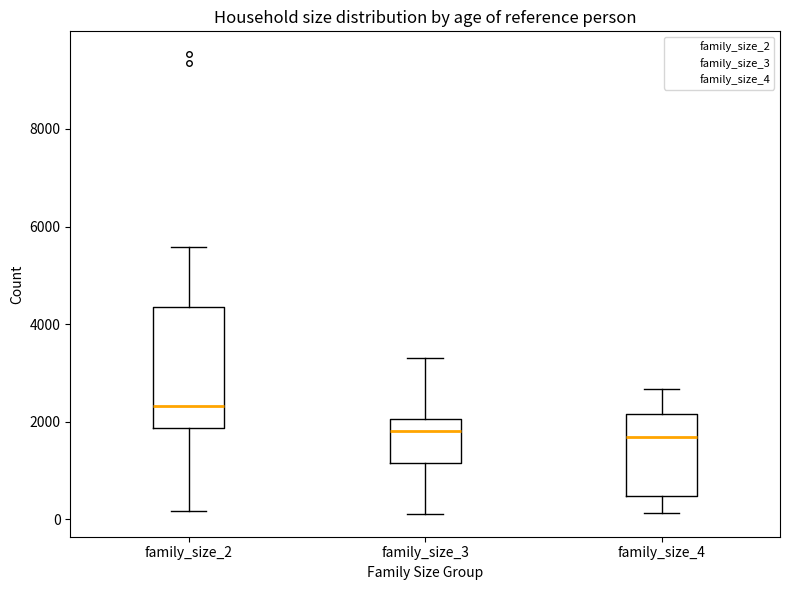

Reading left to right, read every box against the y-axis: the position of its median line, the range the box covers, and the ends of its whiskers. The values are not printed on the chart, so give them approximately, as read against the axis.

family_size_2: median 2400, box 1800 to 4400, whiskers 200 to 5600
family_size_3: median 1800, box 1200 to 2000, whiskers 200 to 3400
family_size_4: median 1600, box 400 to 2200, whiskers 200 to 2600